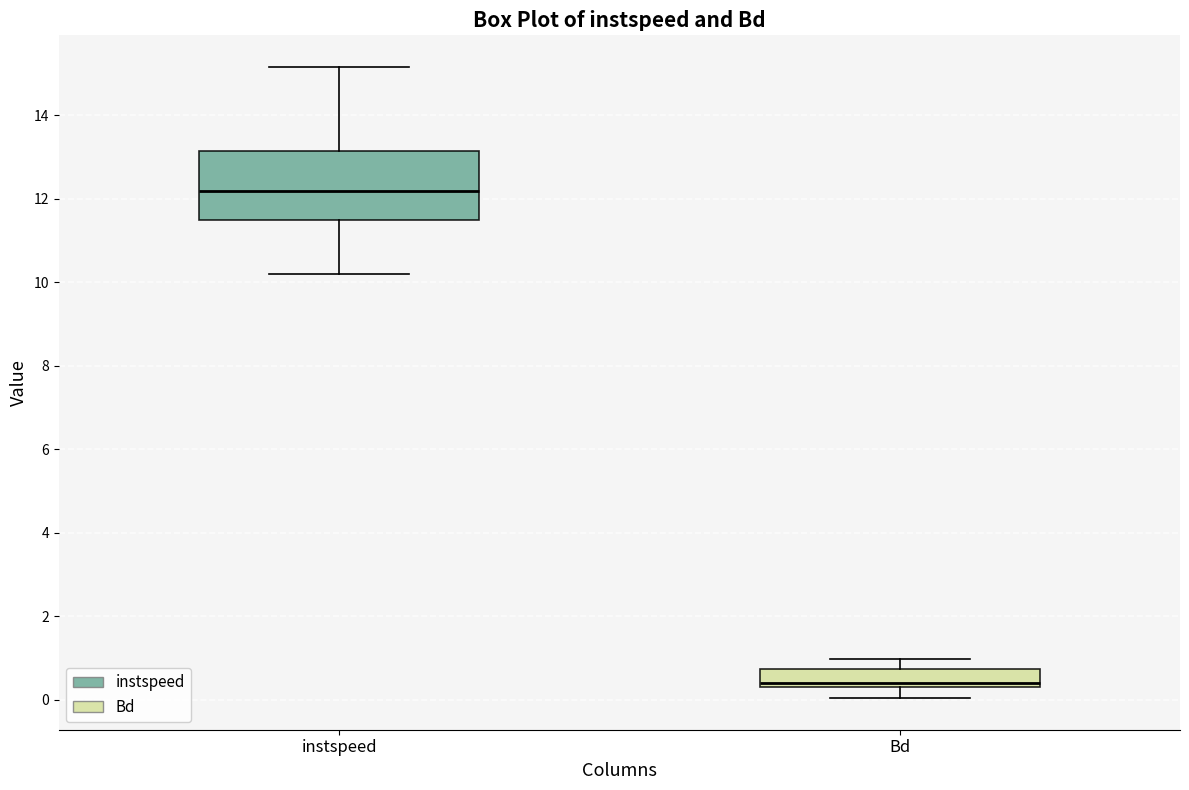

Where does the median line of the box for instspeed sit on the y-axis? The values are not printed on the chart, so give them approximately, as read against the axis.

12.2